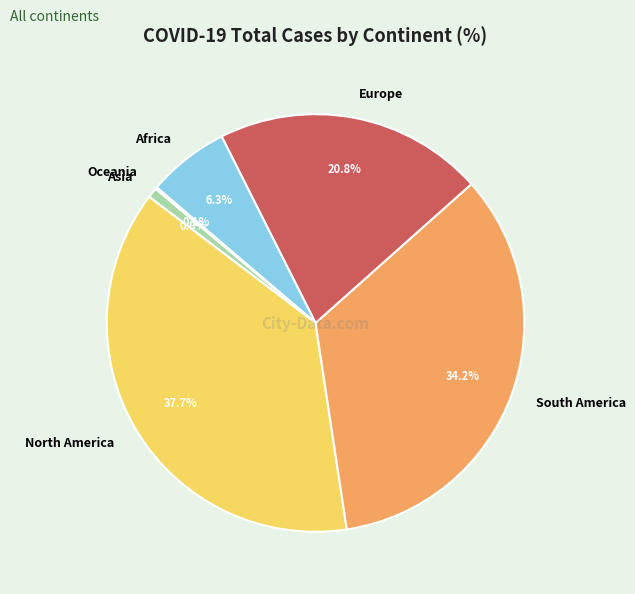

What is the largest slice in the pie chart?

North America